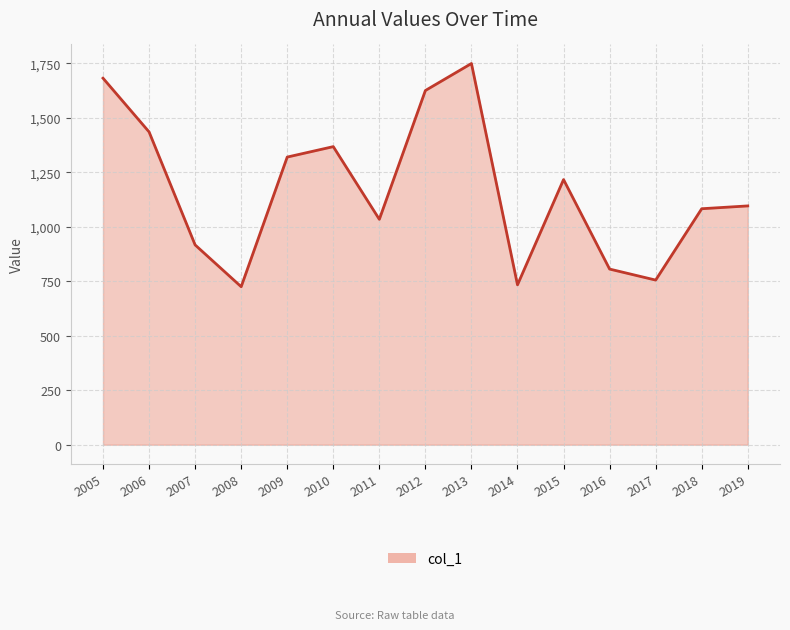

Between 2011 and 2008, which is larger?

2011